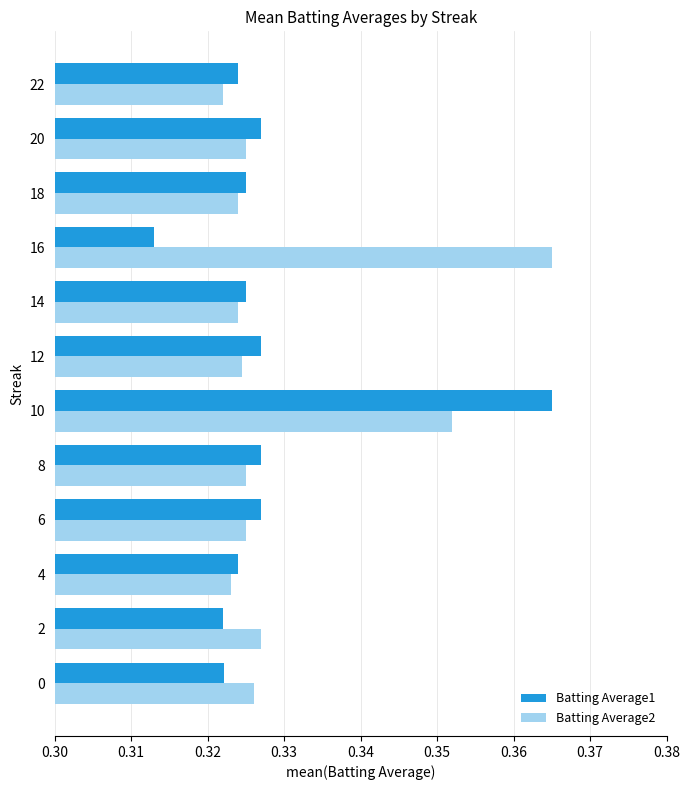

What is the sum of the Batting Average1 values at 2 and 18?

0.6